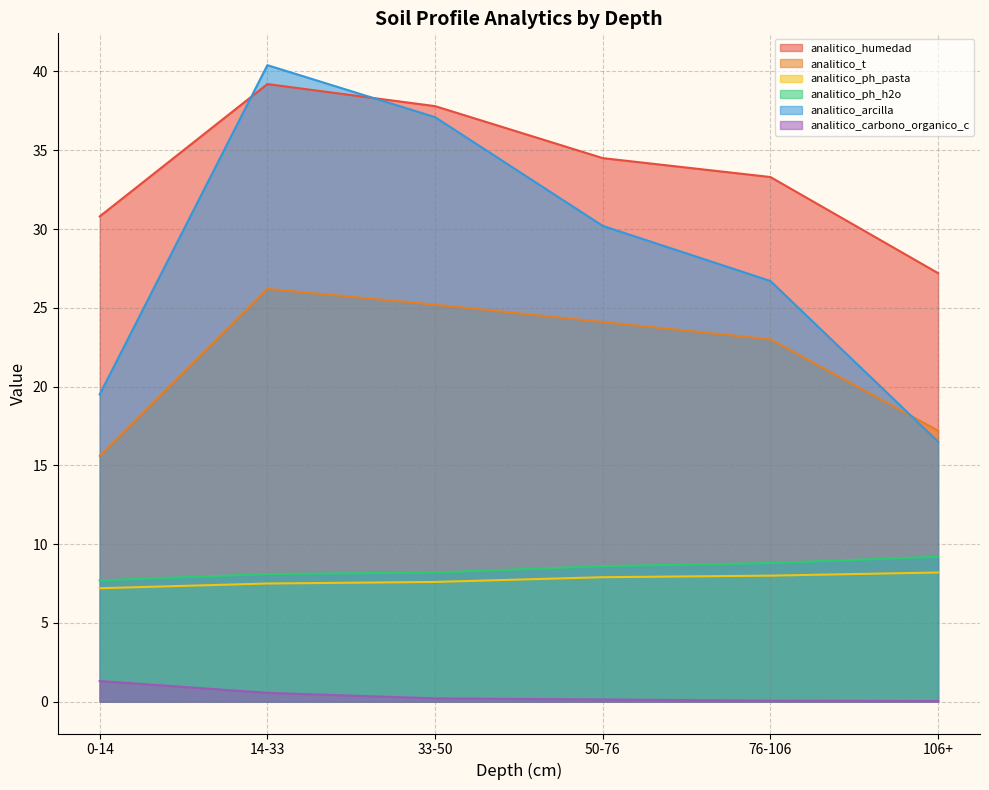

True or false: analitico_humedad and analitico_ph_h2o cross at least once.

False